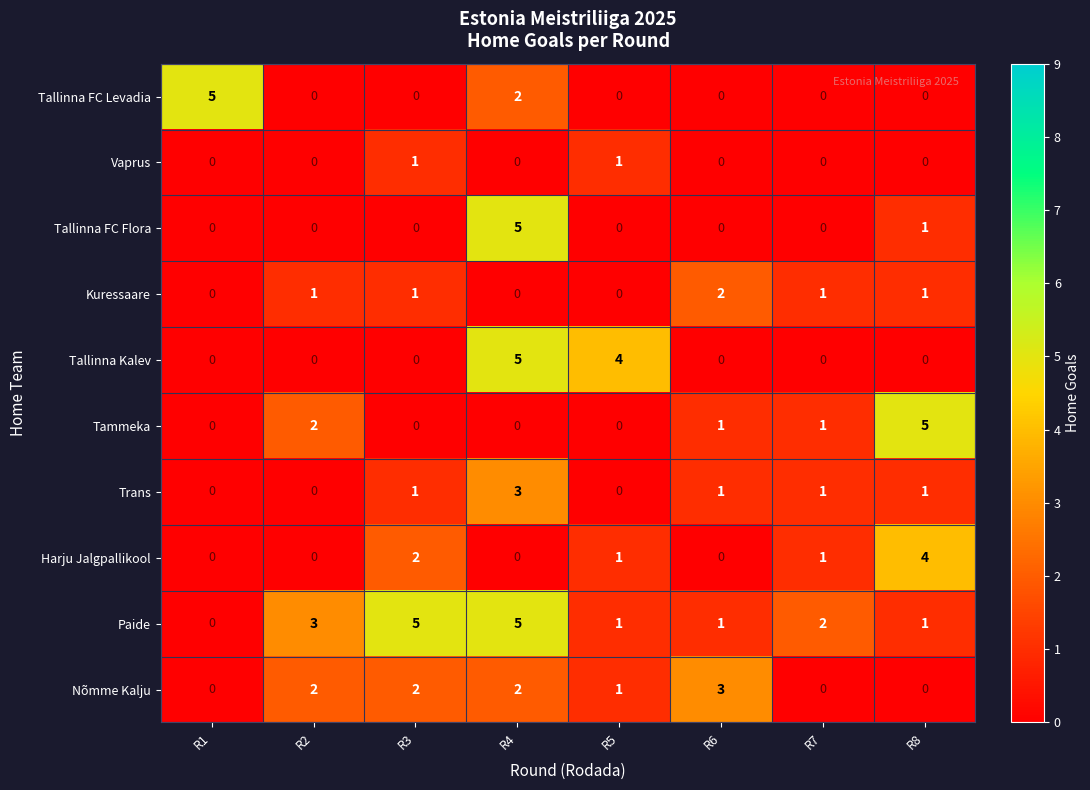

What is the sum of all Kuressaare values?

6